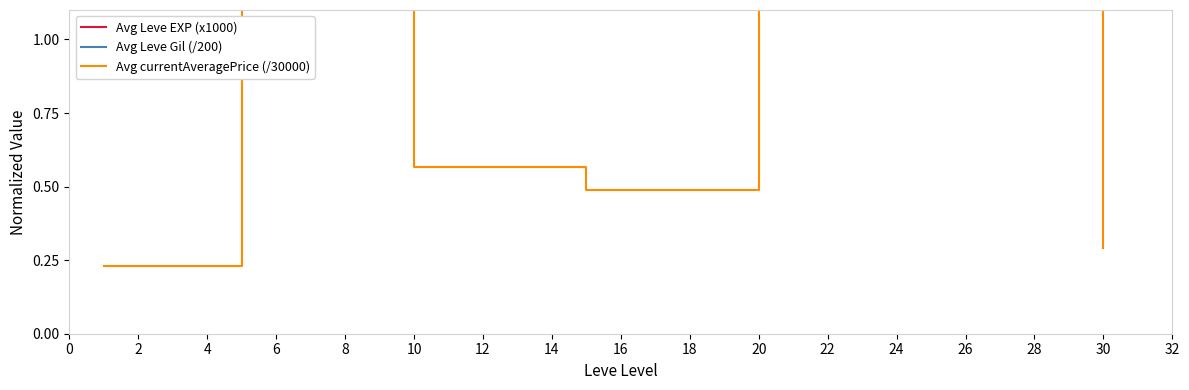

True or false: Avg currentAveragePrice (/30000) and Avg Leve EXP (x1000) cross at least once.

False